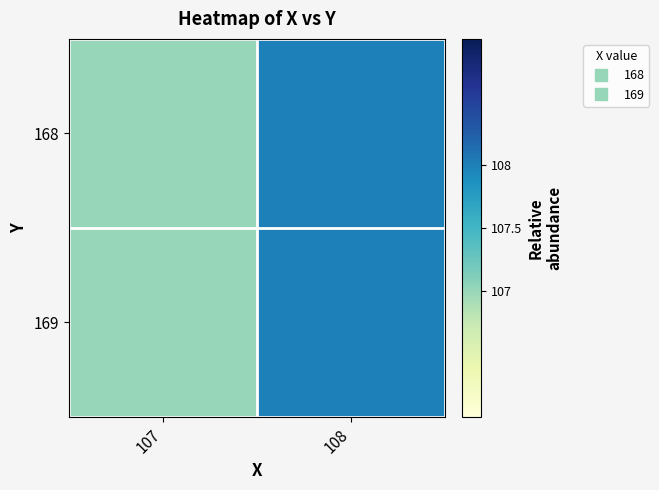

At 108, list the series in order from smallest to largest.

168, 169